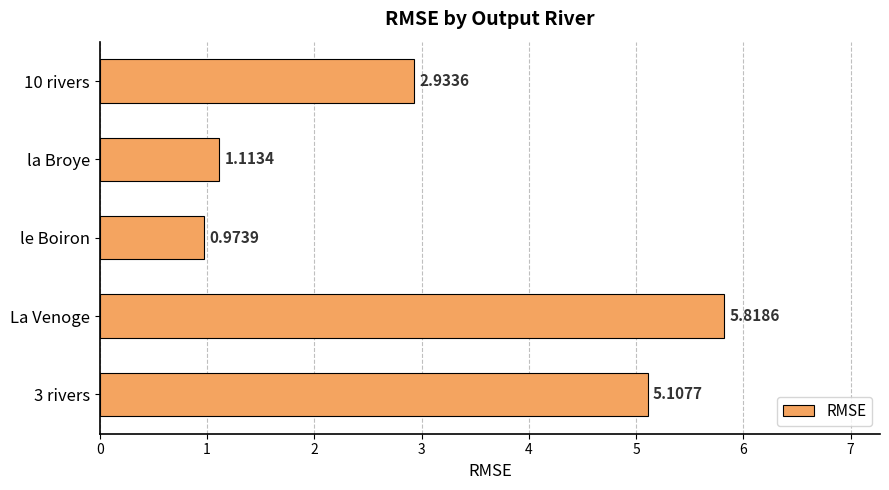

Rank the categories by value from highest to lowest.

La Venoge, 3 rivers, 10 rivers, la Broye, le Boiron